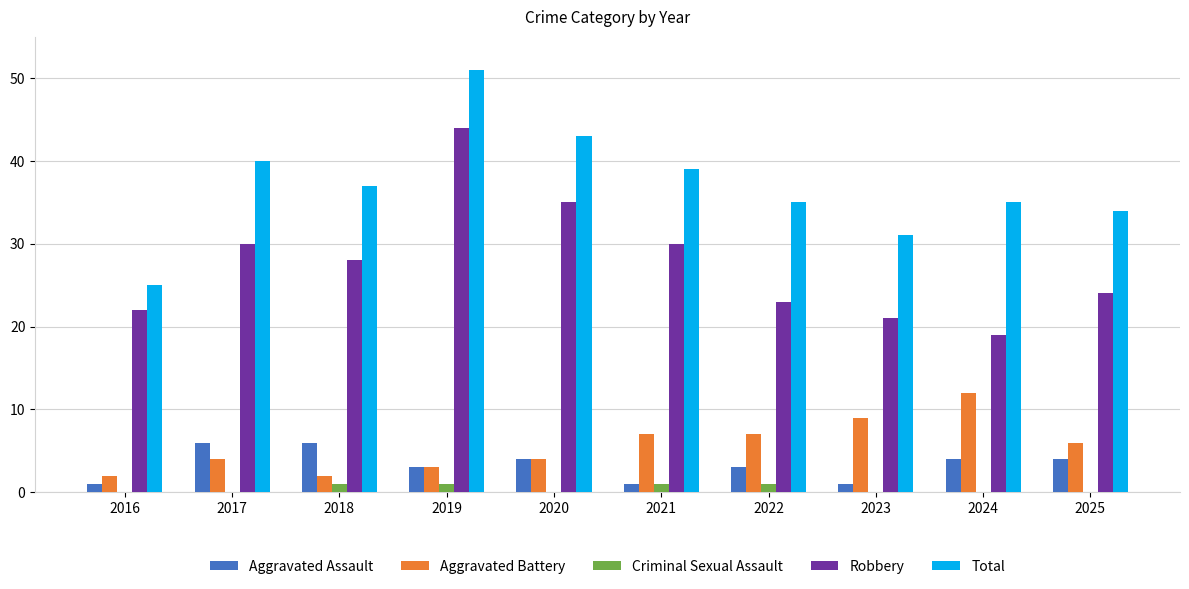

Count the number of data series in this chart.

5